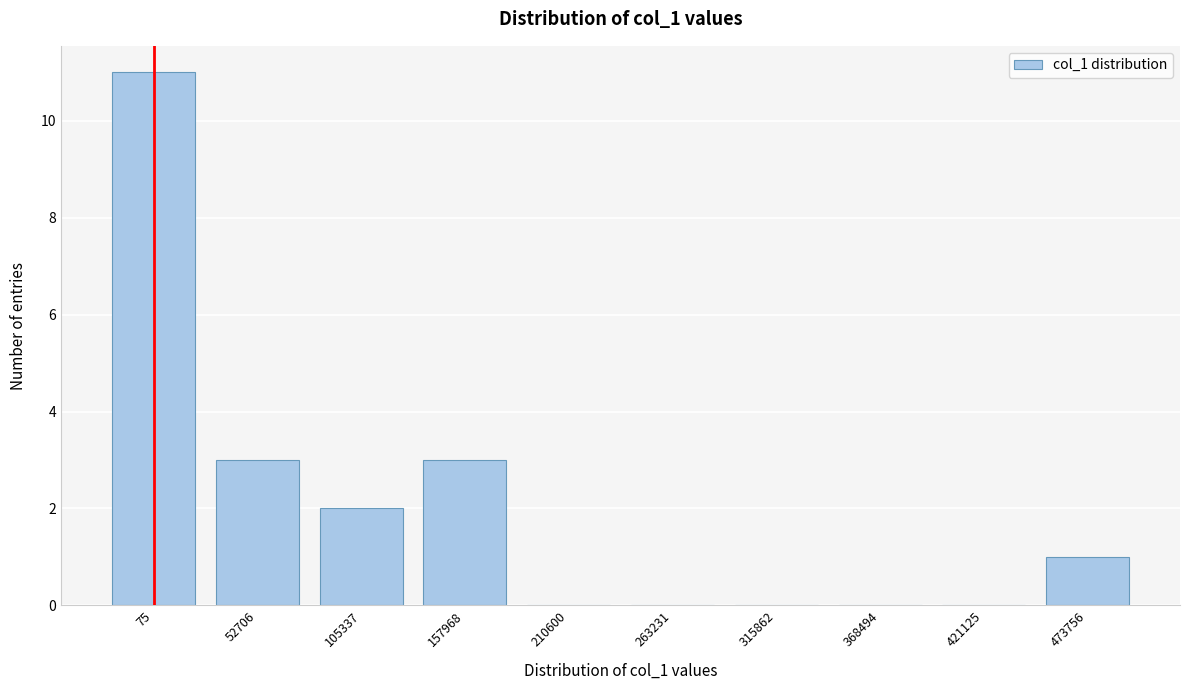

Reading left to right, list all the values displayed in this chart.

75=11	52706=3	105337=2	157968=3	210600=0	263231=0	315862=0	368494=0	421125=0	473756=1